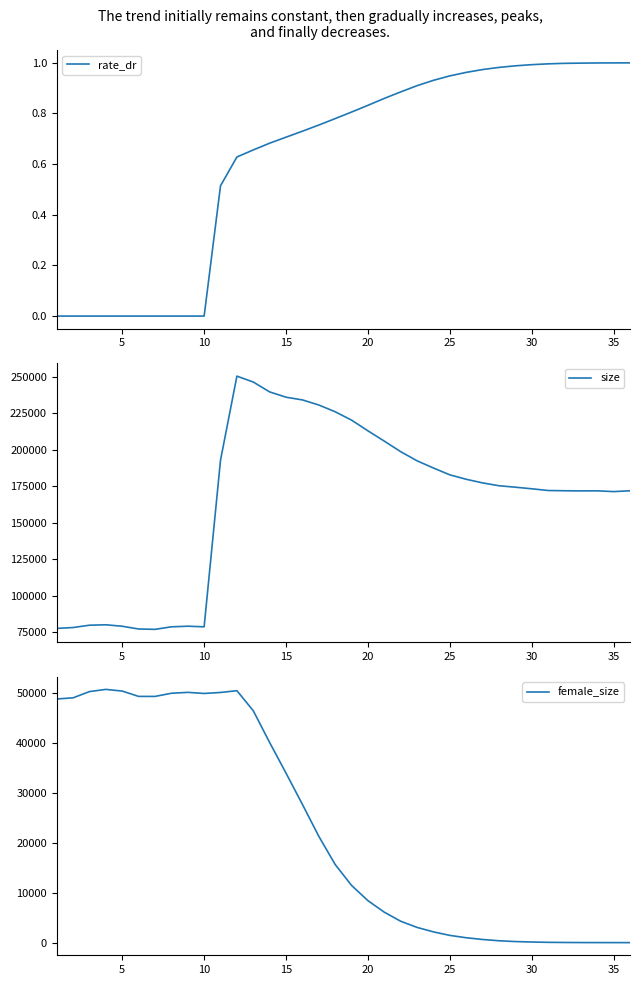

What is the maximum value for female_size?

50805